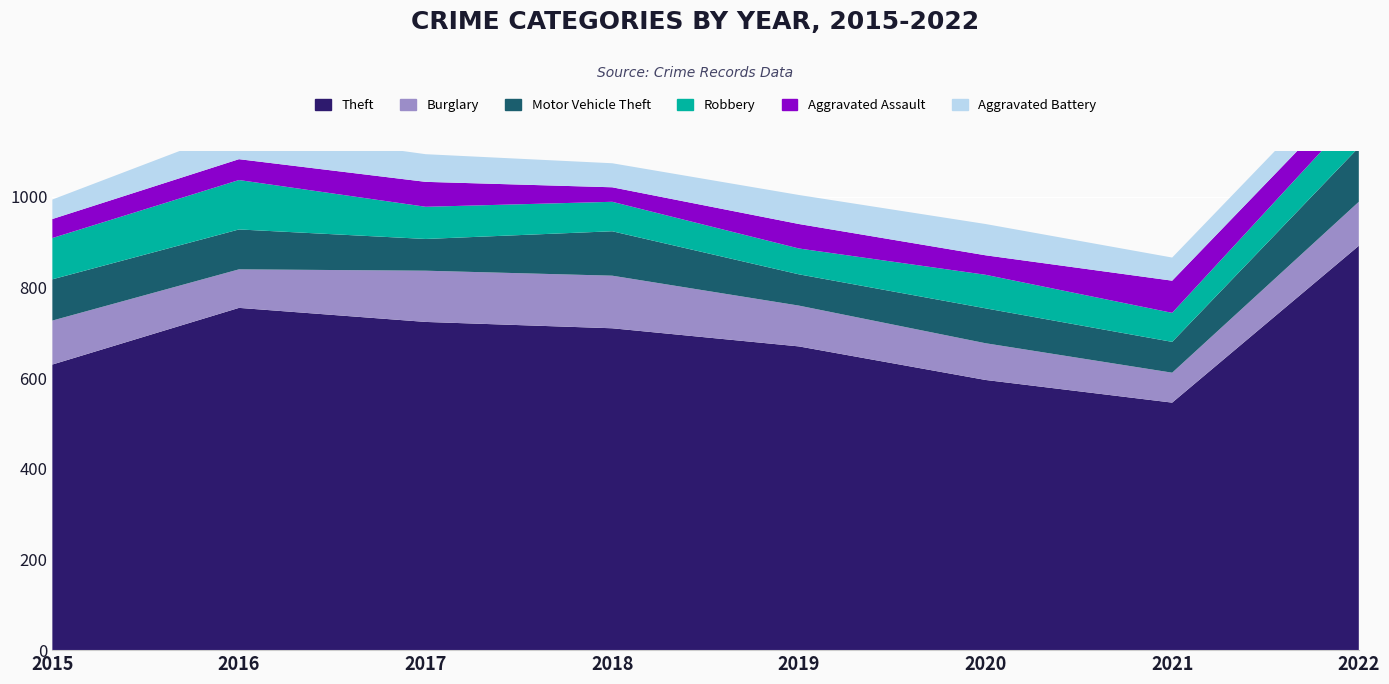

Which label corresponds to the smallest value in the chart?

2018